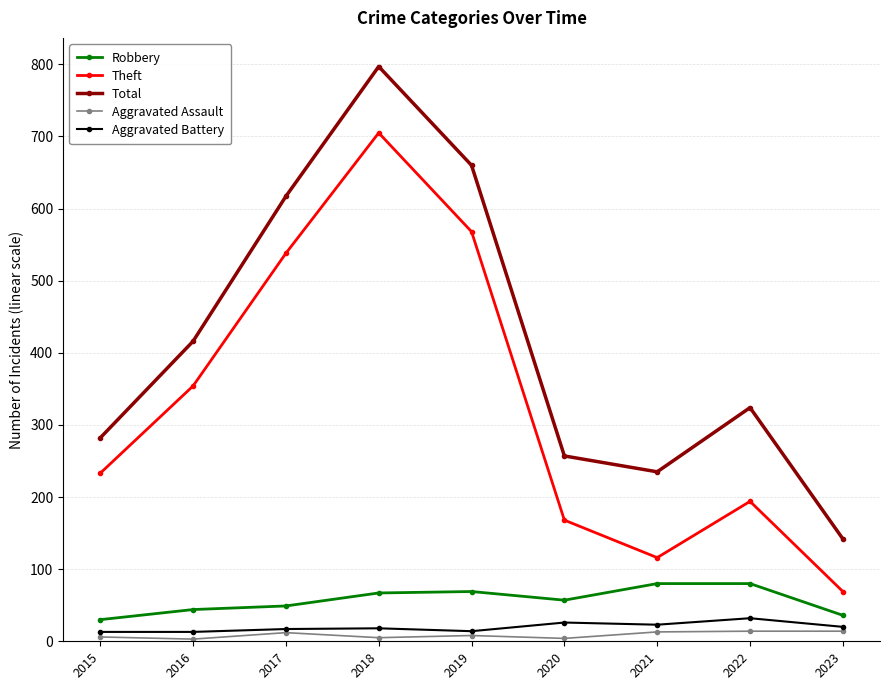

Between 2017 and 2023, which series saw the biggest shift?

Total